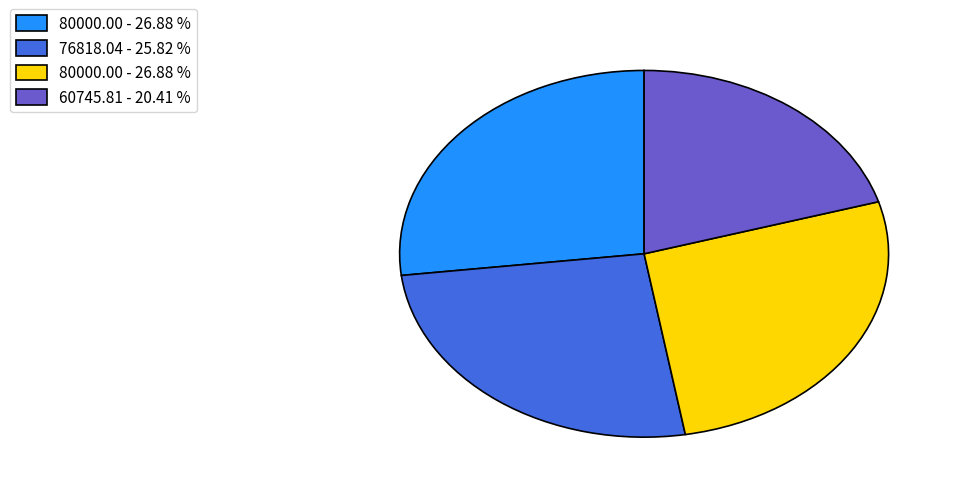

Is there a majority slice in this chart?

No